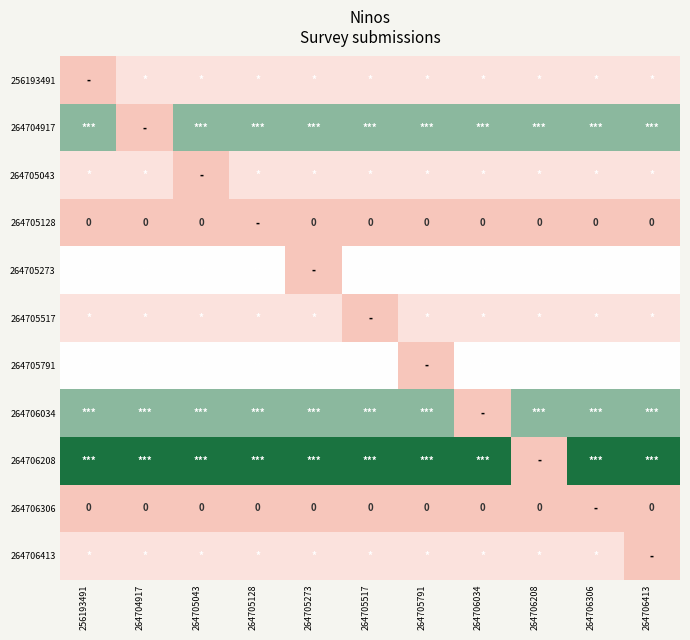

True or false: 264705128 has a value of -1 at 264704917.

False